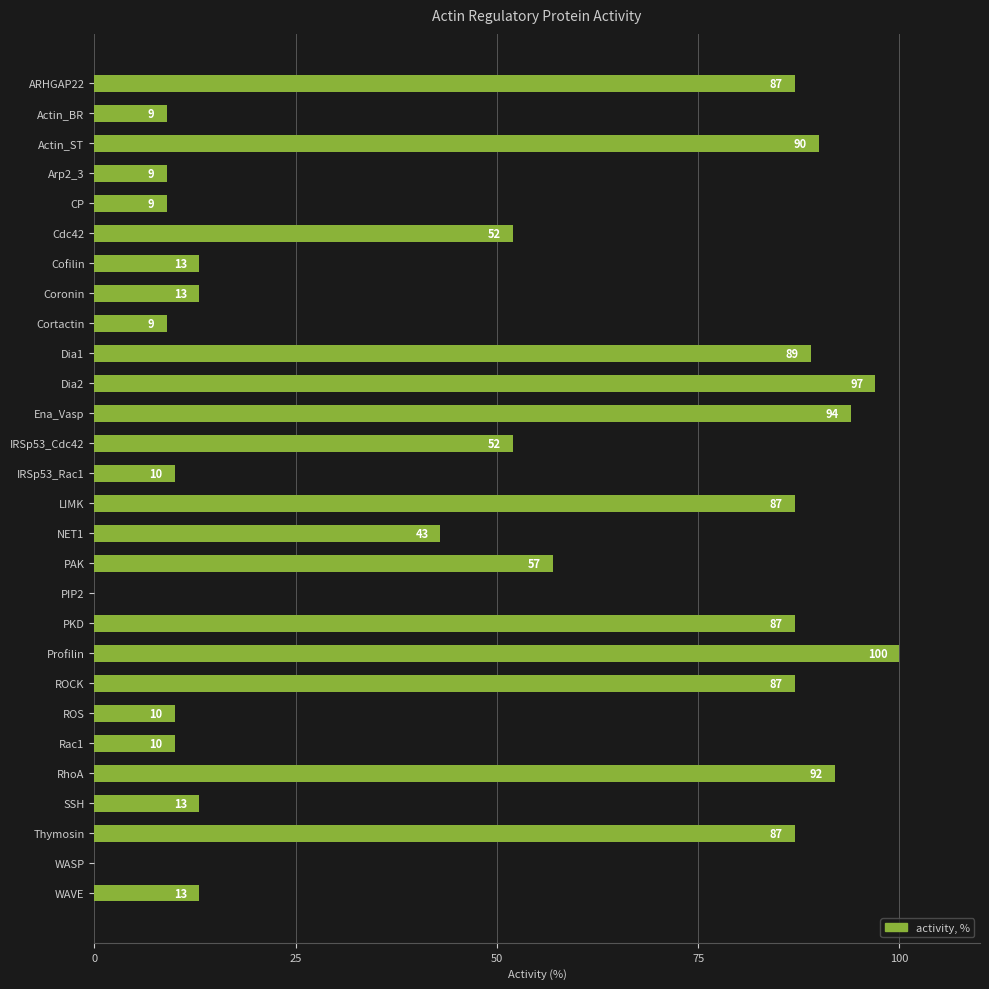

Count the number of categories in the chart.

28